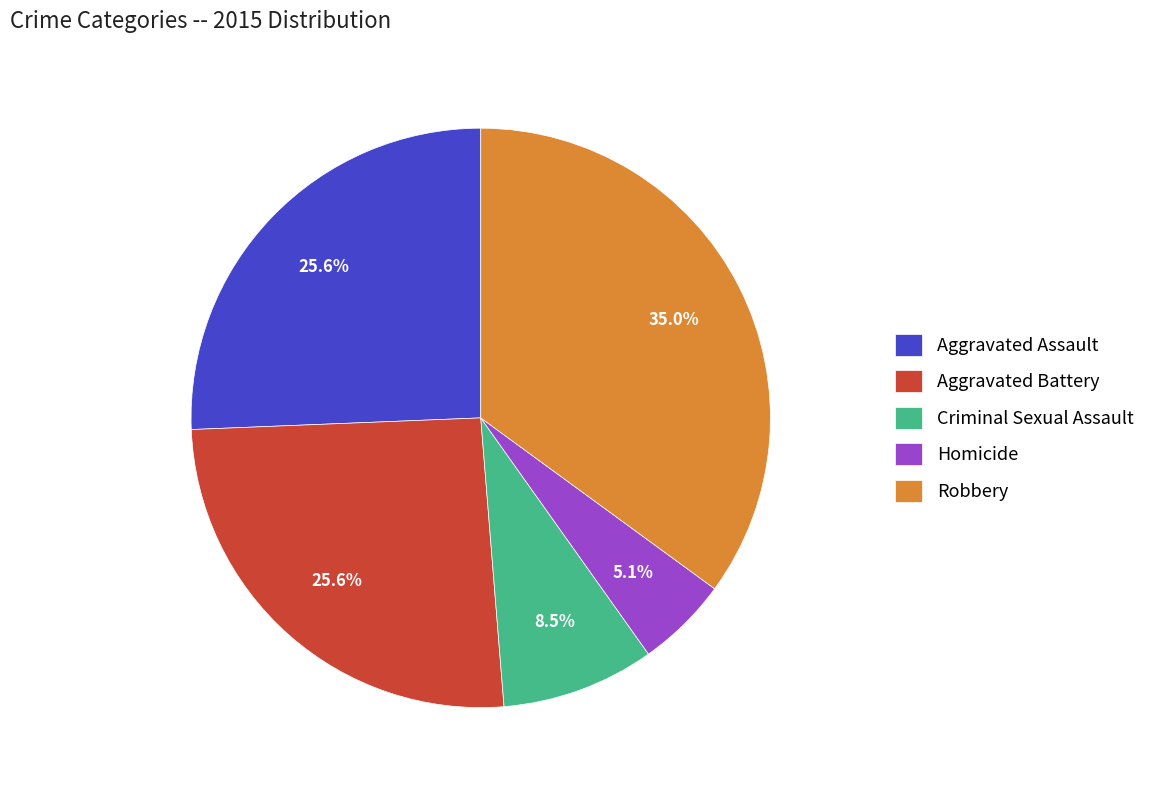

Between Aggravated Assault and Homicide, which is larger?

Aggravated Assault